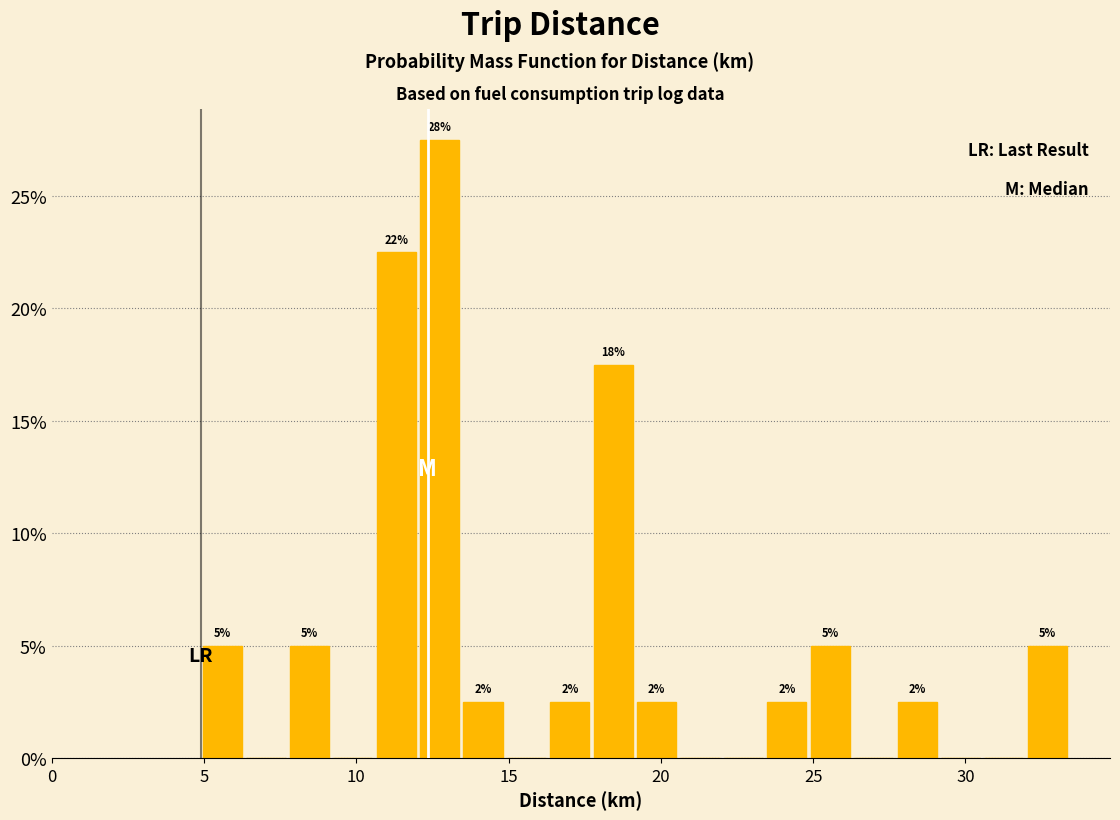

Read against the x-axis, roughly where is the centre of the tallest bar?

12.5